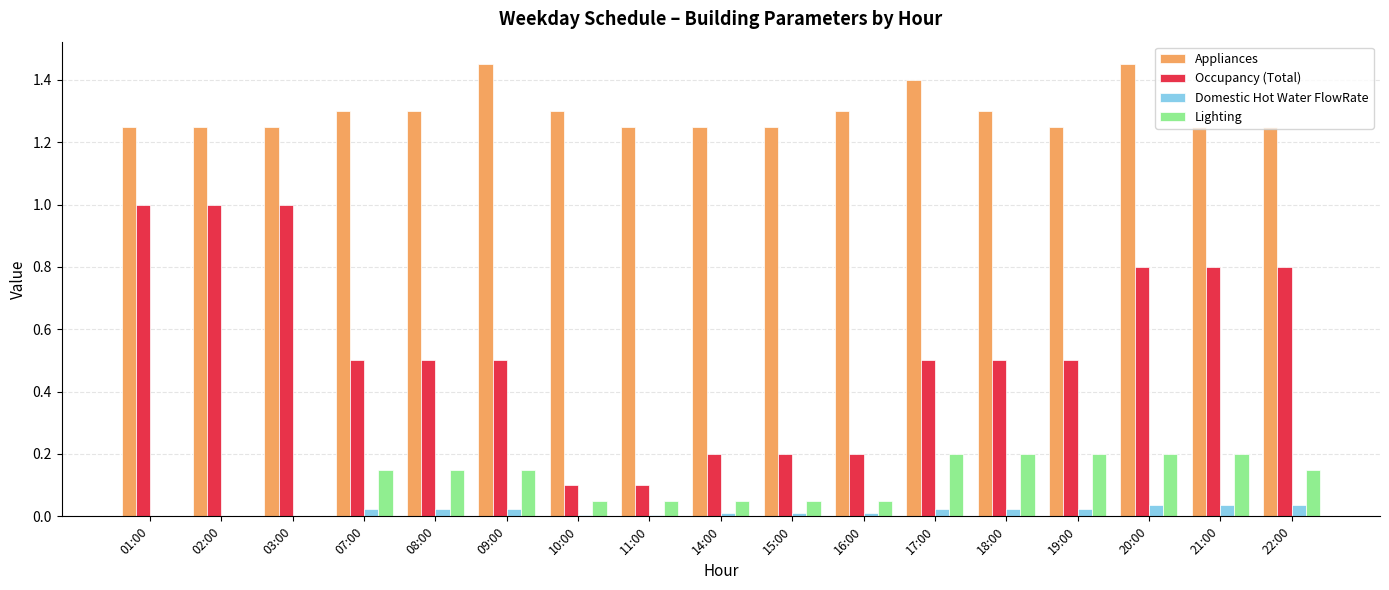

What is the spread (max minus min) of values at 08:00?

1.3